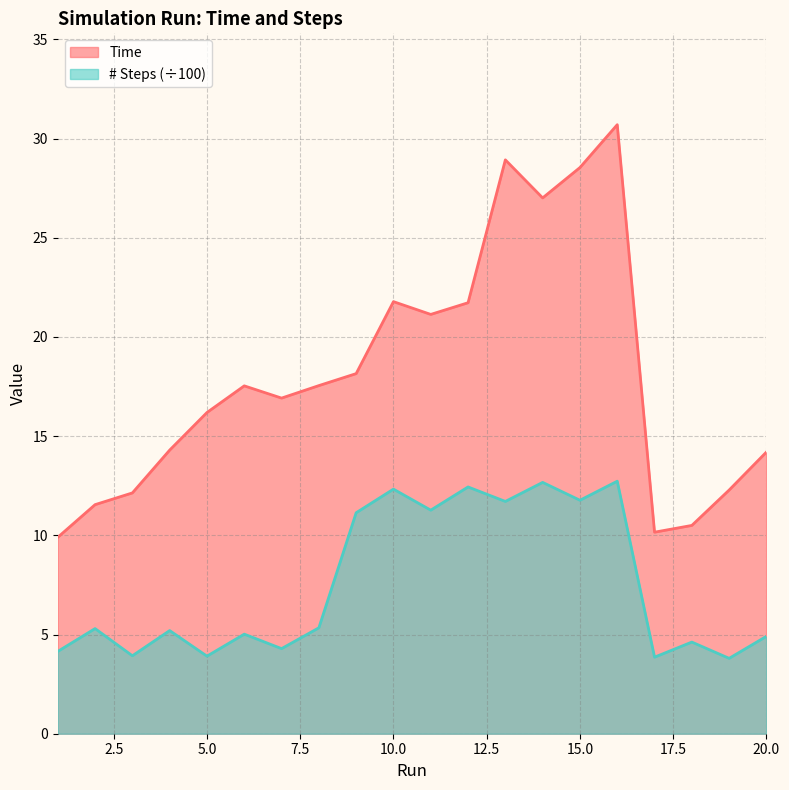

What is the smallest value displayed?

3.8